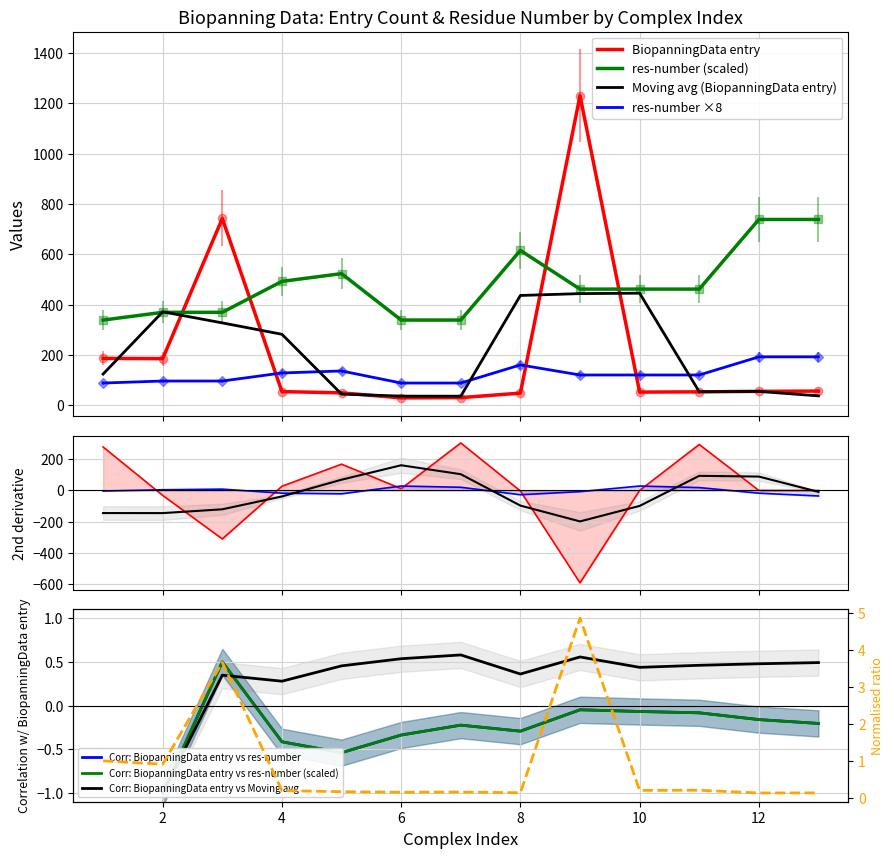

Reading left to right, what are all the values shown in this chart?

BiopanningData entry: 1=186.0	2=185.0	3=742.0	4=54.0	5=49.0	6=29.0	7=30.0	8=48.0	9=1230.0	10=52.0	11=53.0	12=55.0	13=56.0
res-number: 1=338.2	2=369.0	3=369.0	4=492.0	5=522.8	6=338.2	7=338.2	8=615.0	9=461.2	10=461.2	11=461.2	12=738.0	13=738.0